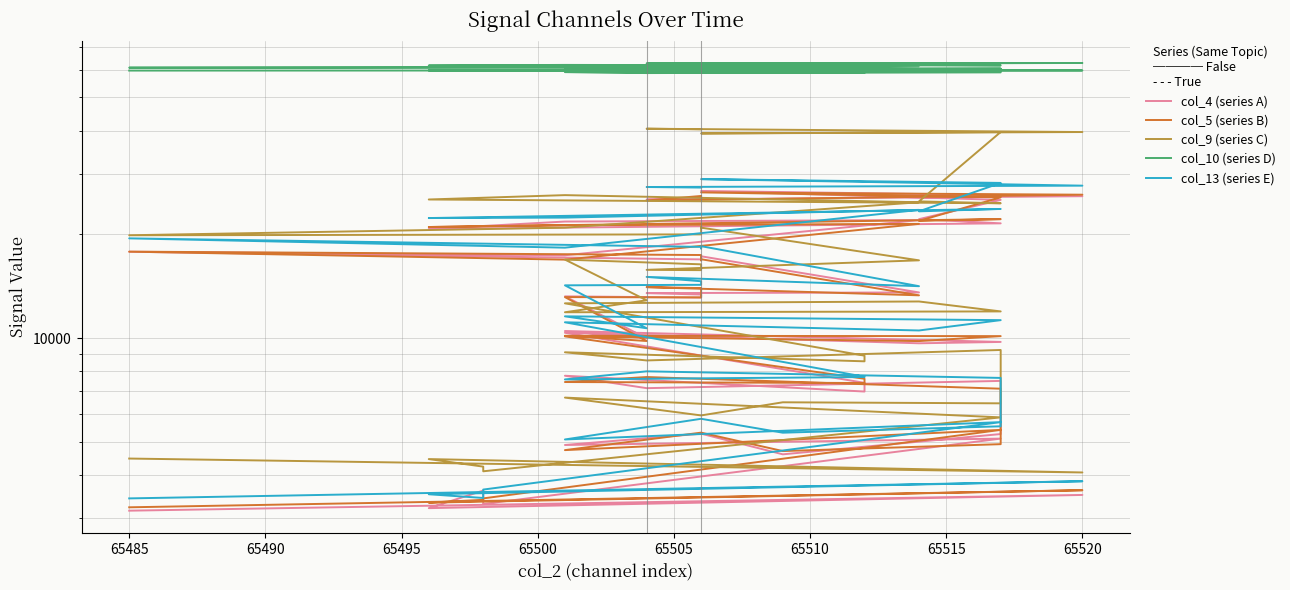

How many lines are shown in the chart?

5